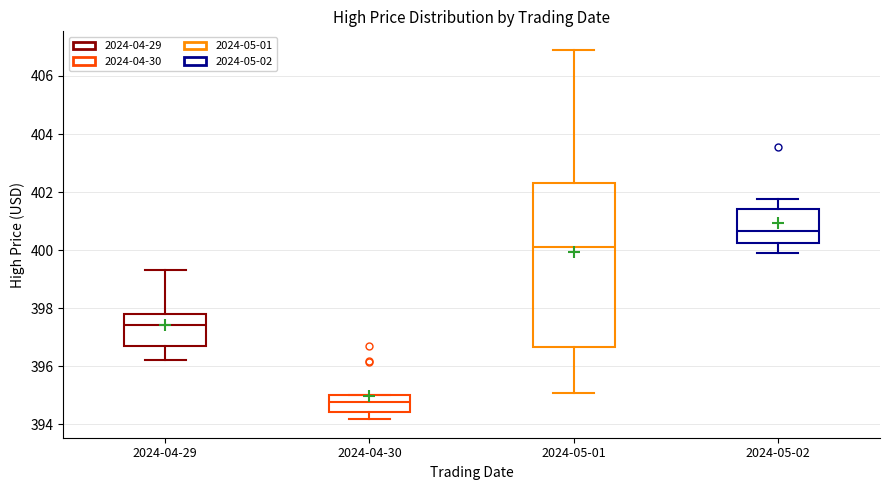

Comparing the boxes themselves (not the whiskers), which one is the tallest?

2024-05-01